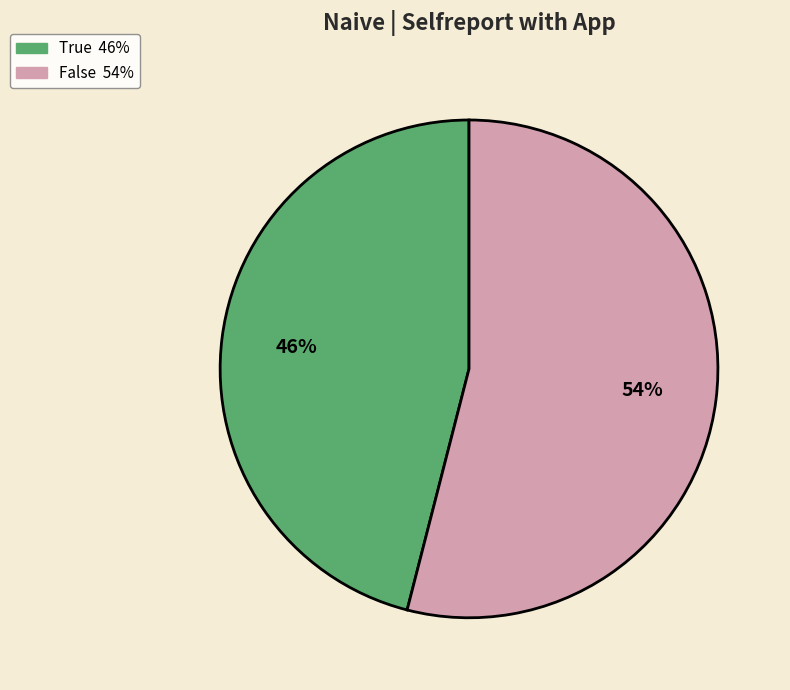

To the nearest percent, what portion does True represent?

46%